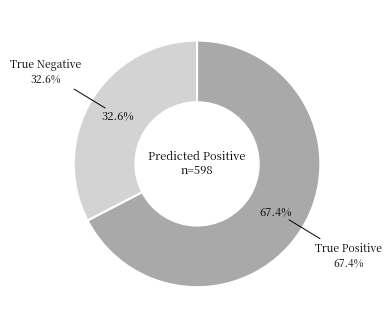

Is it true that True Positive is 62% of the pie?

False